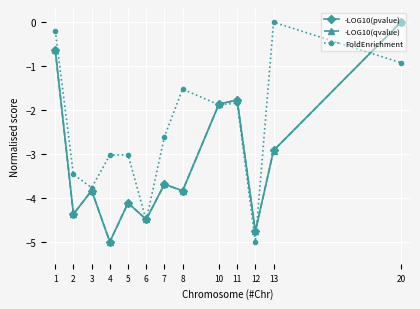

What is the value of the FoldEnrichment point at the 11th from the left?

-5.0